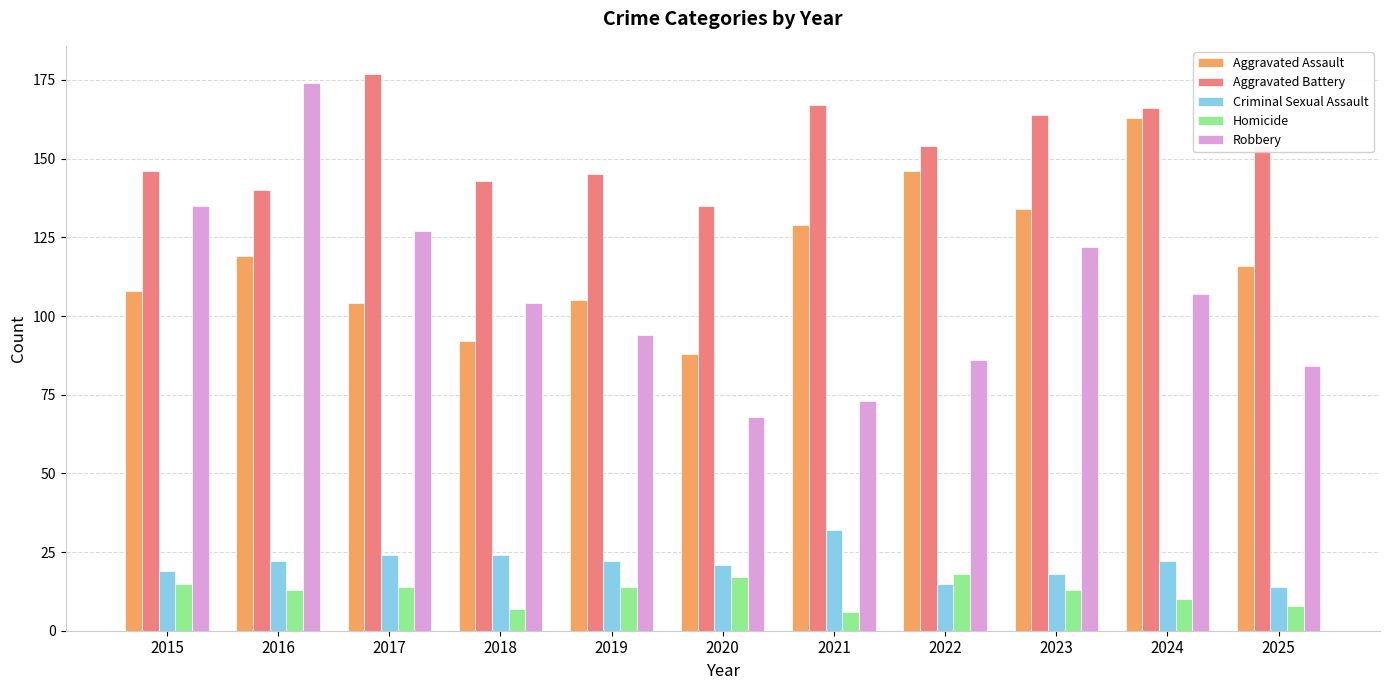

What is the lowest value of the Homicide series?

6